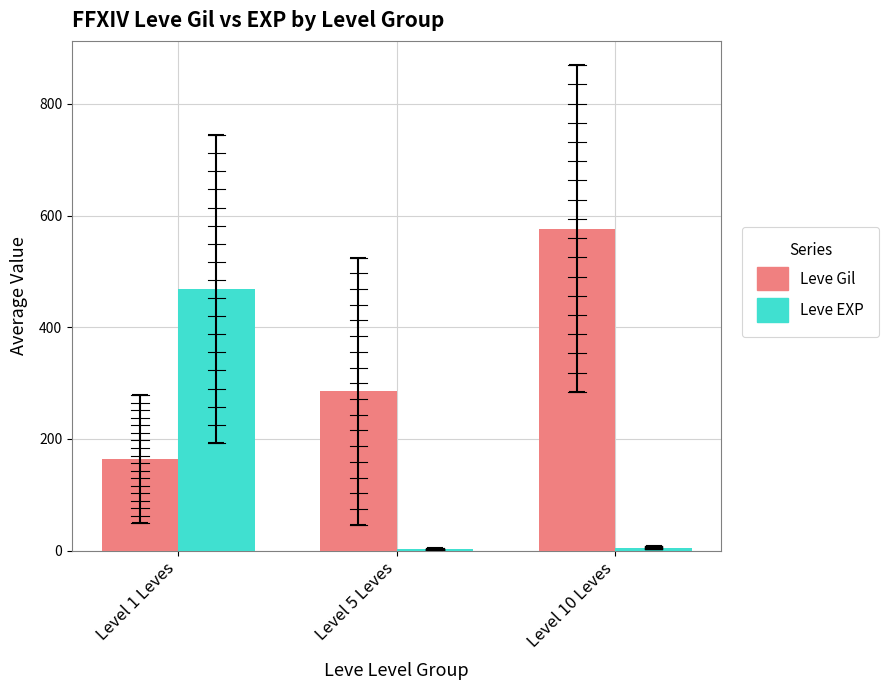

What is the highest value of the Leve Gil series?

576.7